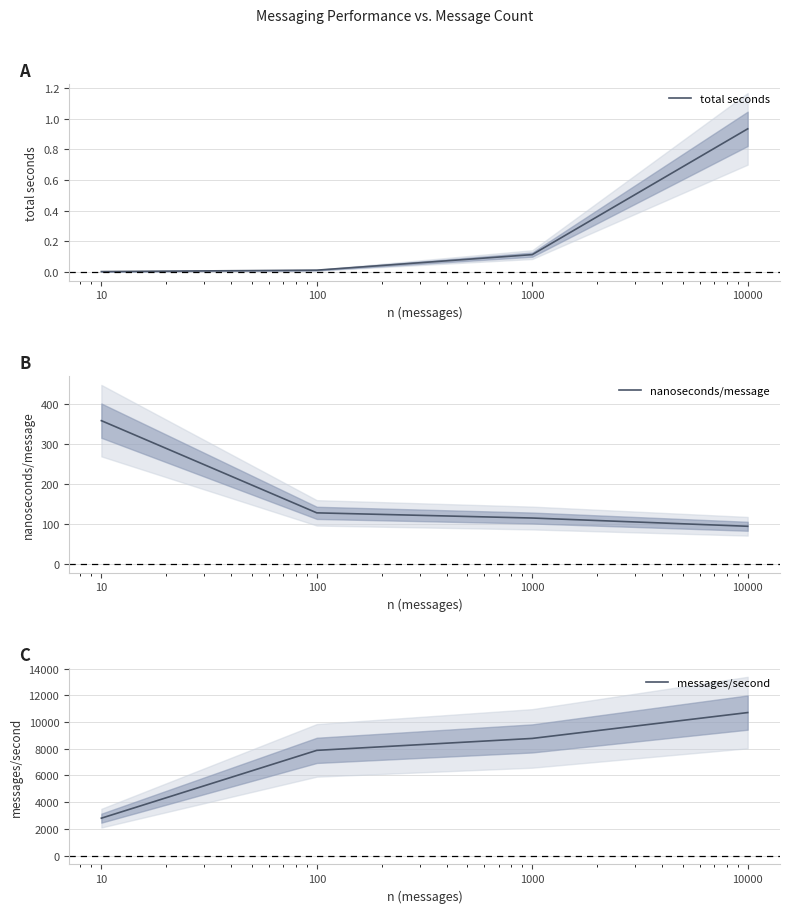

True or false: messages/second and total seconds cross at least once.

False